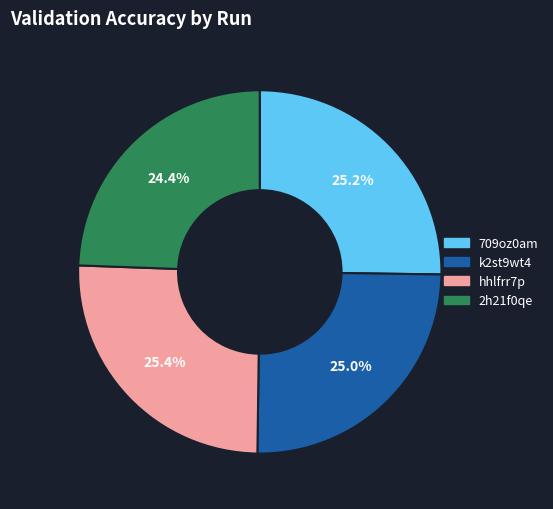

What percentage is the k2st9wt4 slice, to the nearest percent?

25%